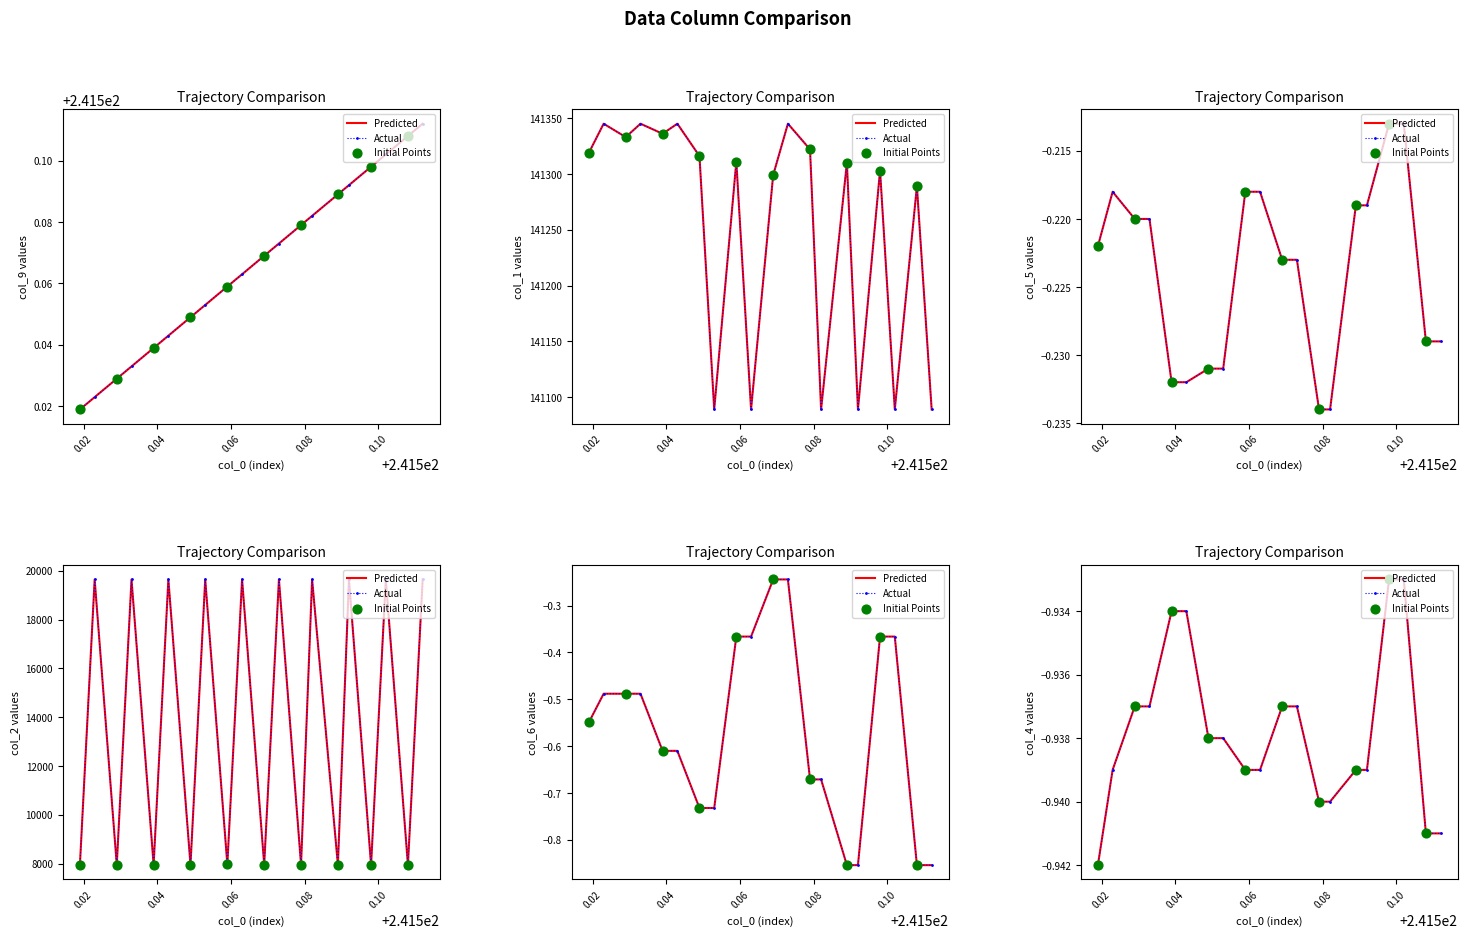

Which series has the largest total across all categories?

col_1